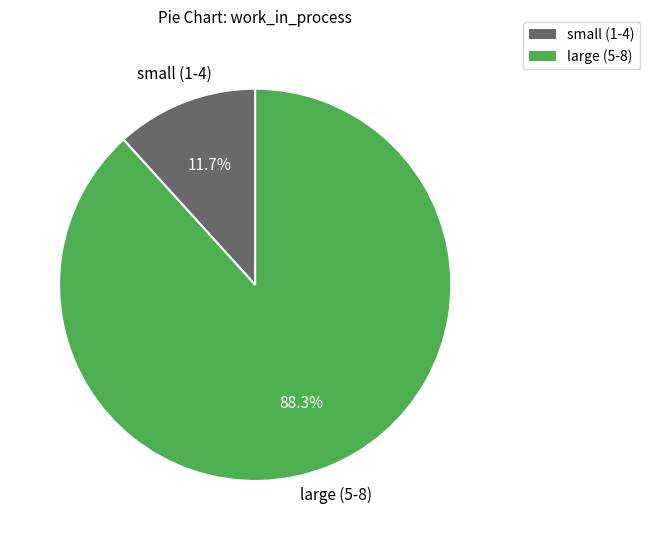

How many slices are in this pie chart?

2